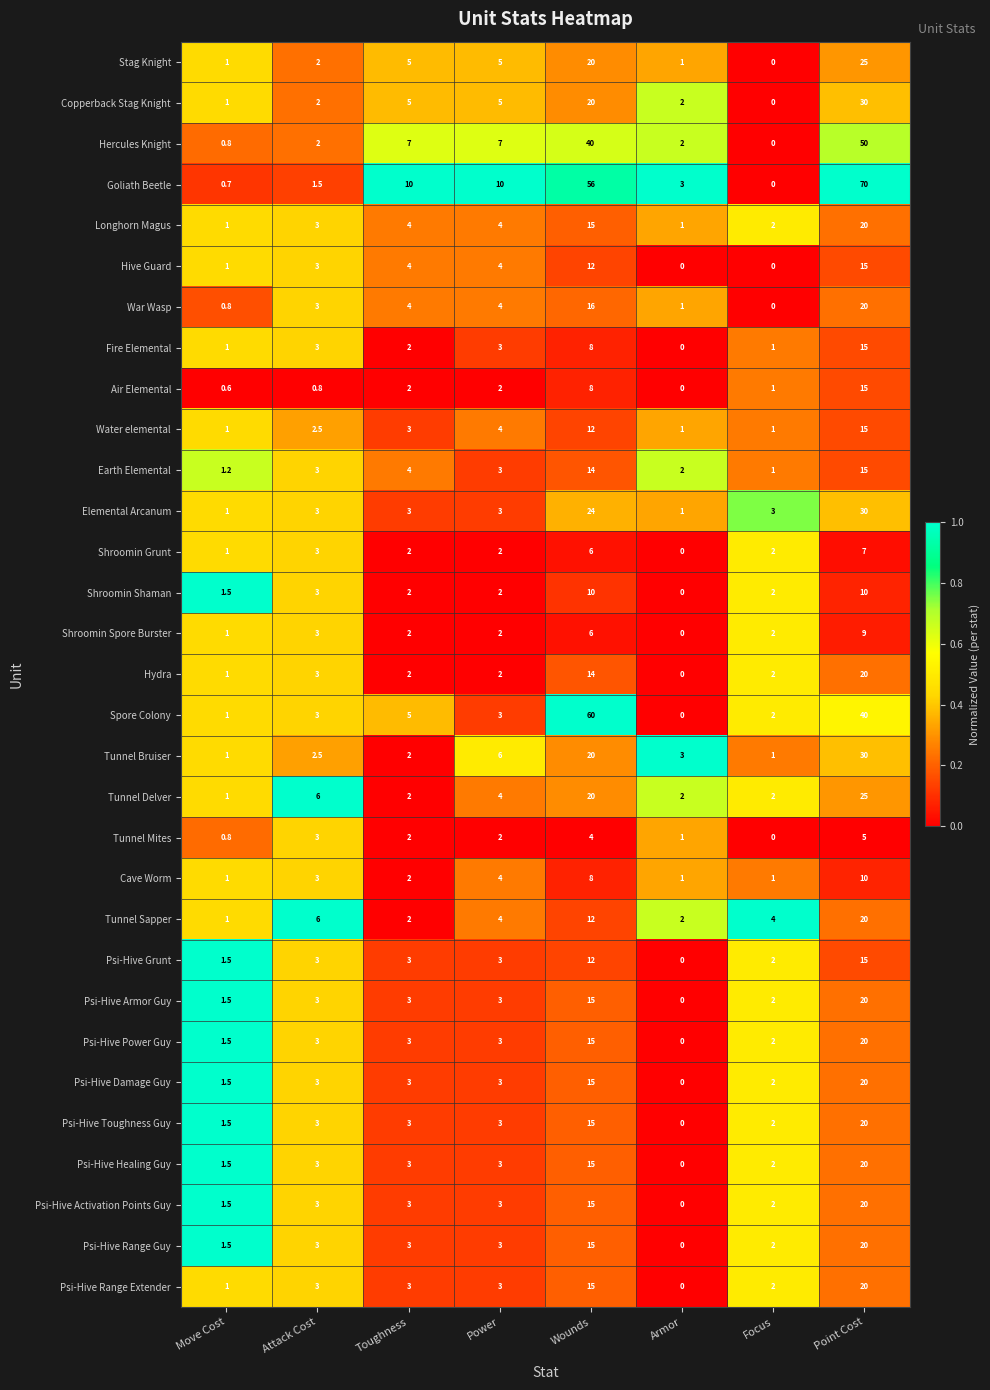

What is the total value across all series at Move Cost?

34.4